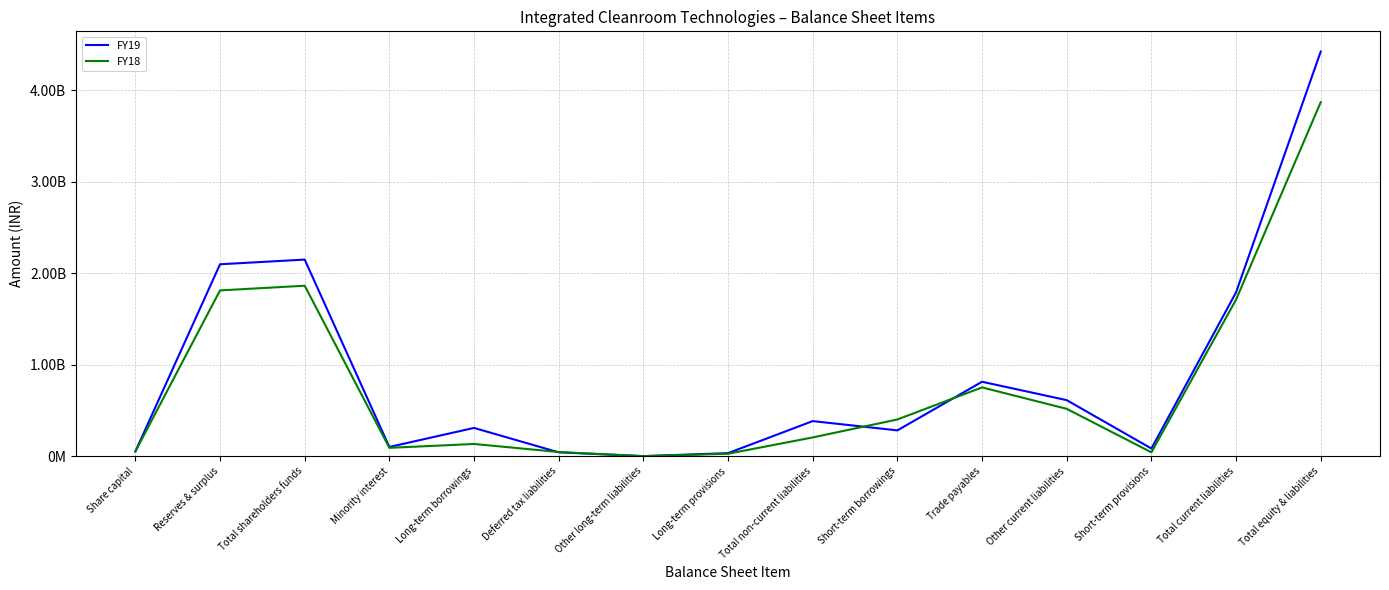

Reading right to left, transcribe all the data shown in this chart.

FY19: 4423241867	1790757006	83452321	612222228	813316285	281766172	383202489	33008920	0	41592191	308601378	100423041	2148859331	2097712771	51146560
FY18: 3869719314	1711345685	41719008	517202512	751527196	400896969	204548029	26313980	0	45111907	133122142	90690667	1863134933	1811988373	51146560